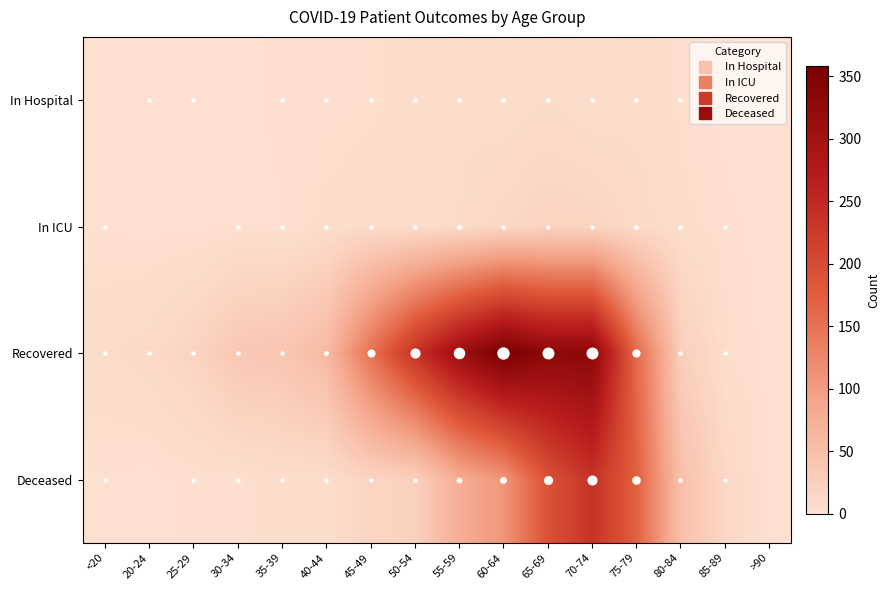

List the series in order of their peak value, highest first.

Recovered, Deceased, In ICU, In Hospital